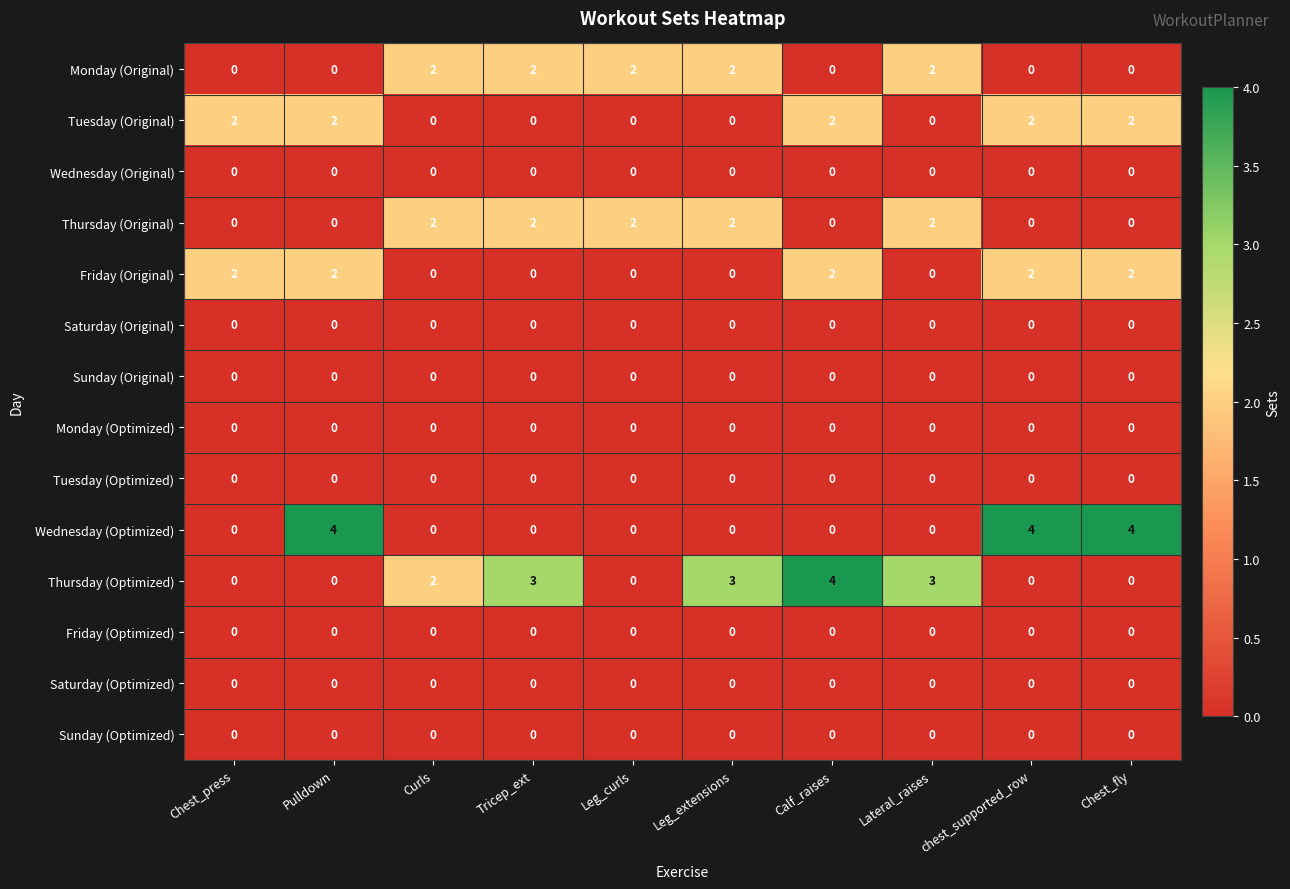

What is the spread (max minus min) of values at Calf_raises?

4